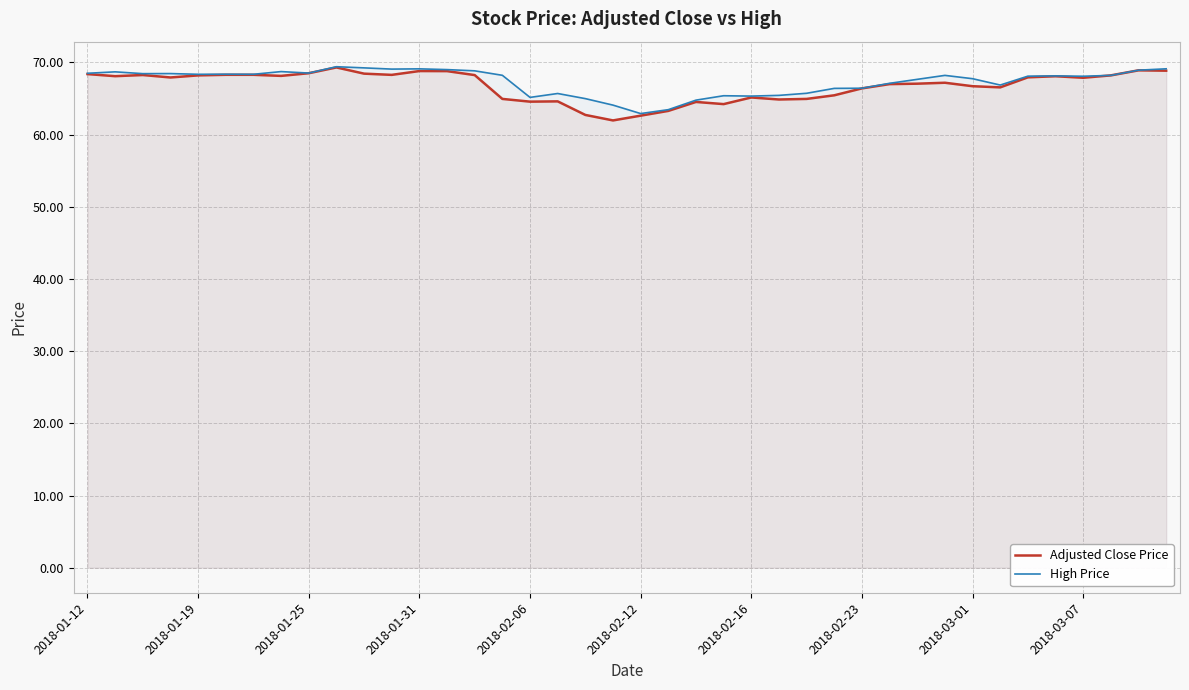

True or false: High Price has more than 1 interior local peaks.

True